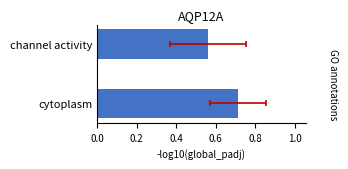

Reading right to left, transcribe all the data shown in this chart.

0.6	0.7